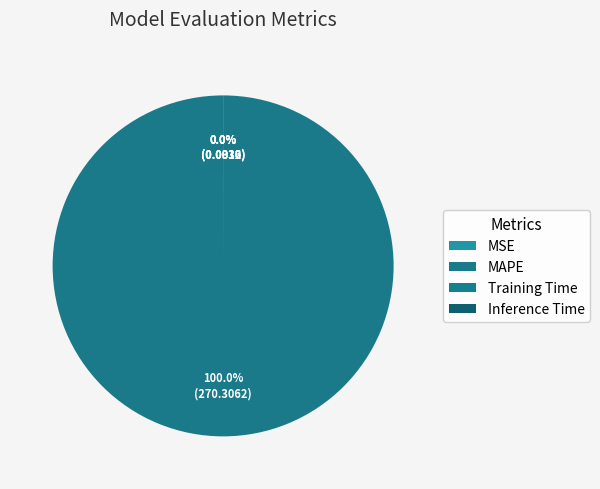

Which category has the smallest portion of the pie?

Inference Time